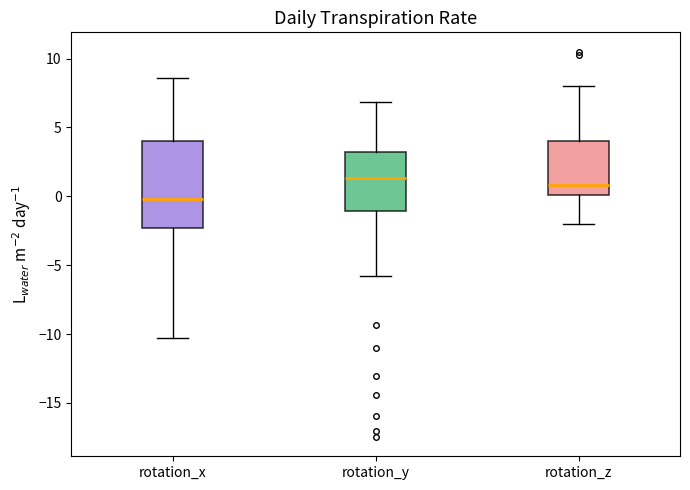

Which box has the lowest median line?

rotation_x